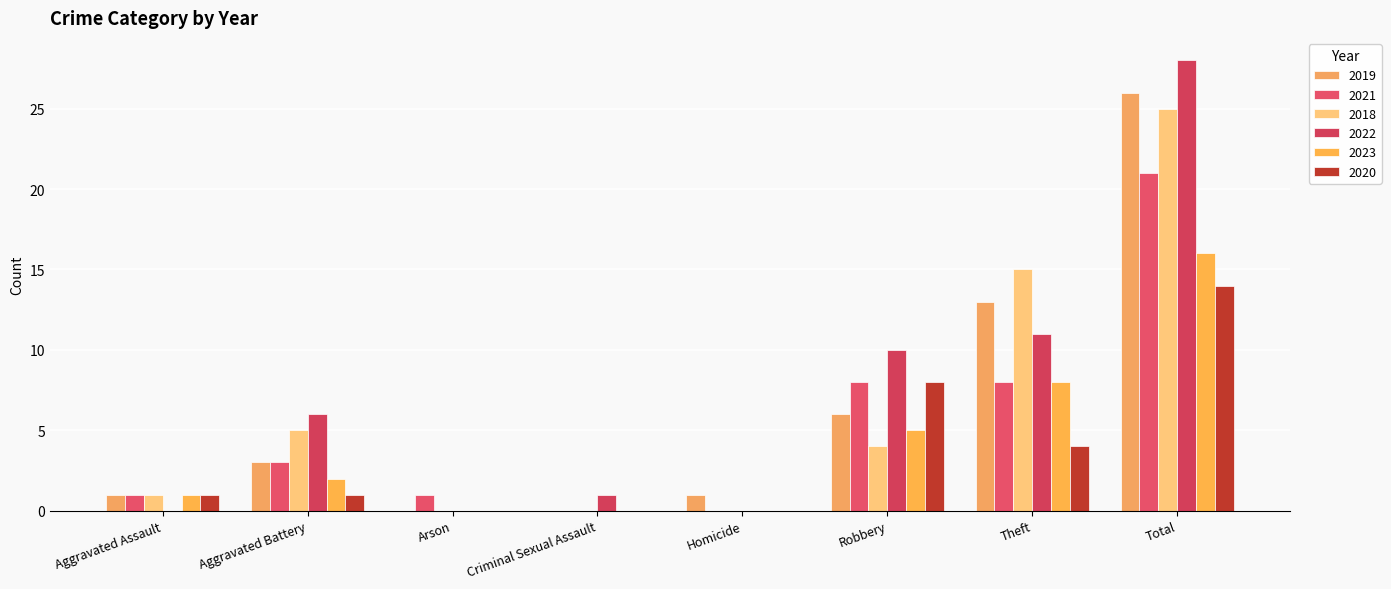

Count the number of data series in this chart.

6